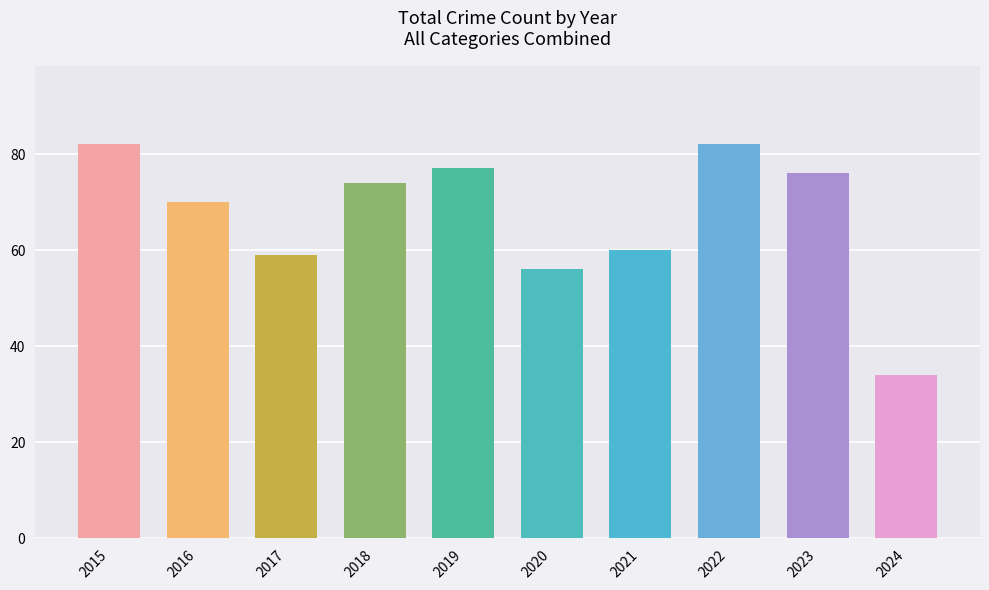

What is the ratio of the value at 2015 to the value at 2017?

1.4